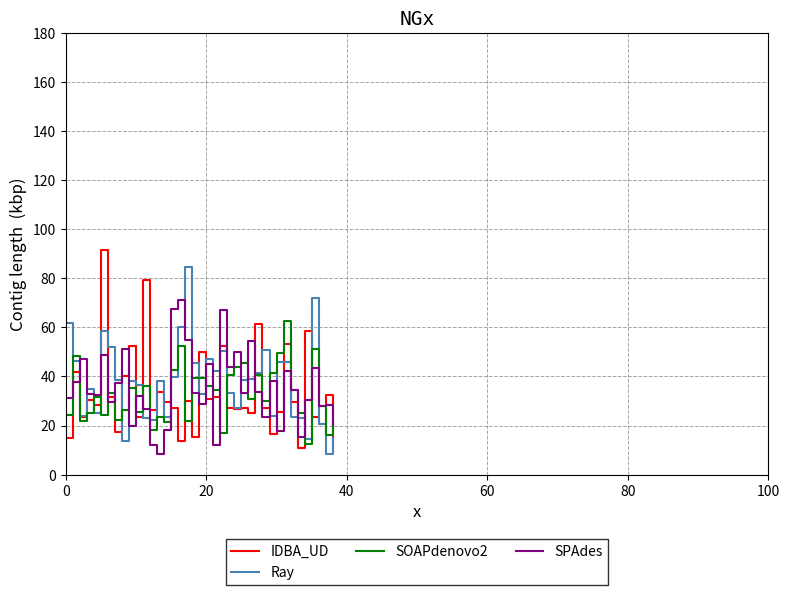

What are all the series names shown in the legend?

IDBA_UD, Ray, SOAPdenovo2, SPAdes